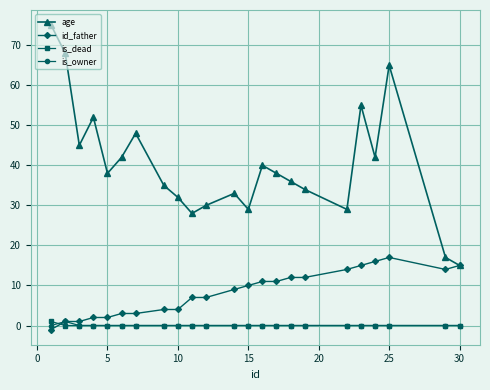

How many lines are shown in the chart?

4